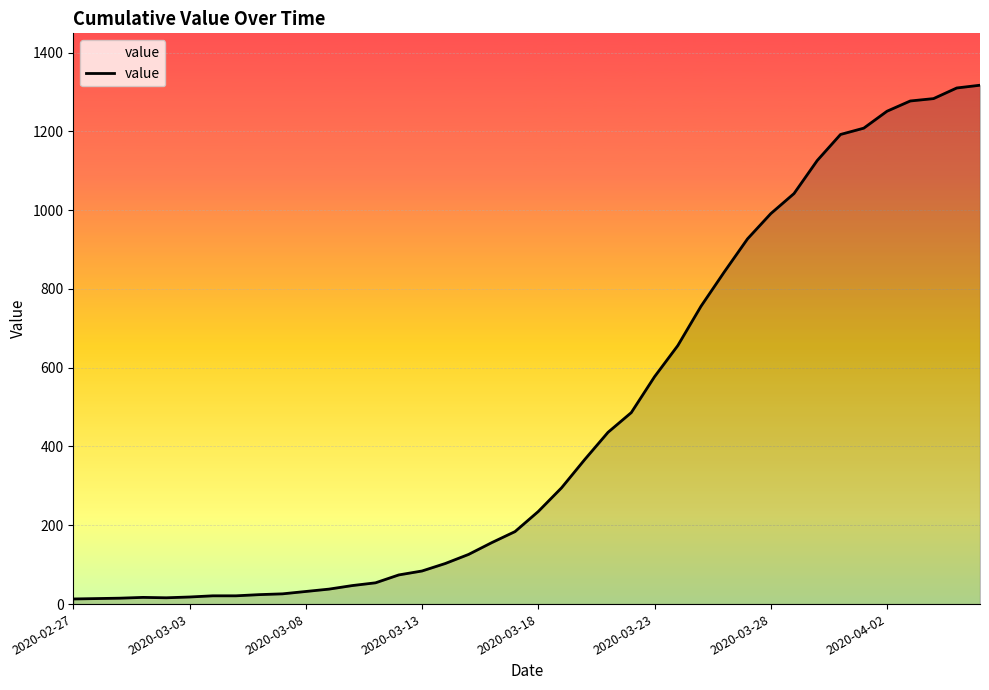

What is the maximum value shown in the chart?

1317